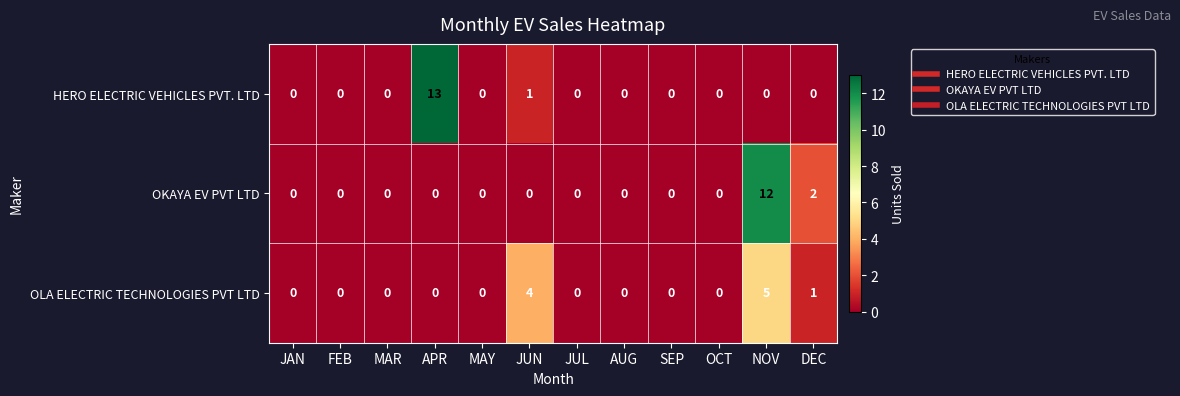

What is the sum of all OLA ELECTRIC TECHNOLOGIES PVT LTD values?

10